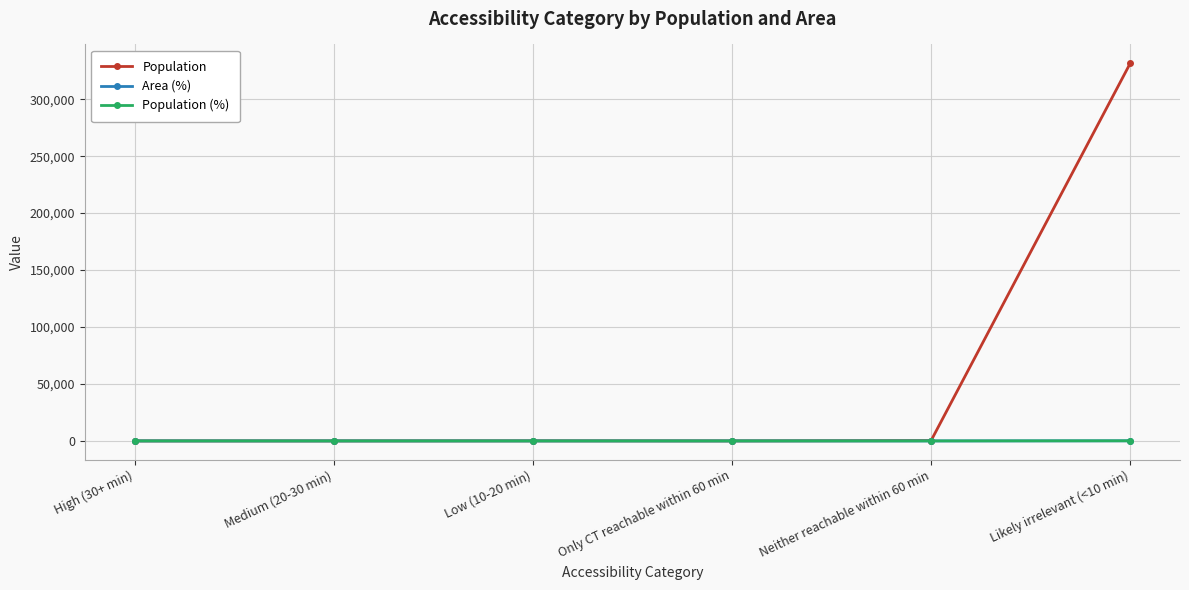

What is the difference between the maximum and minimum values in the Population (%) series?

99.9